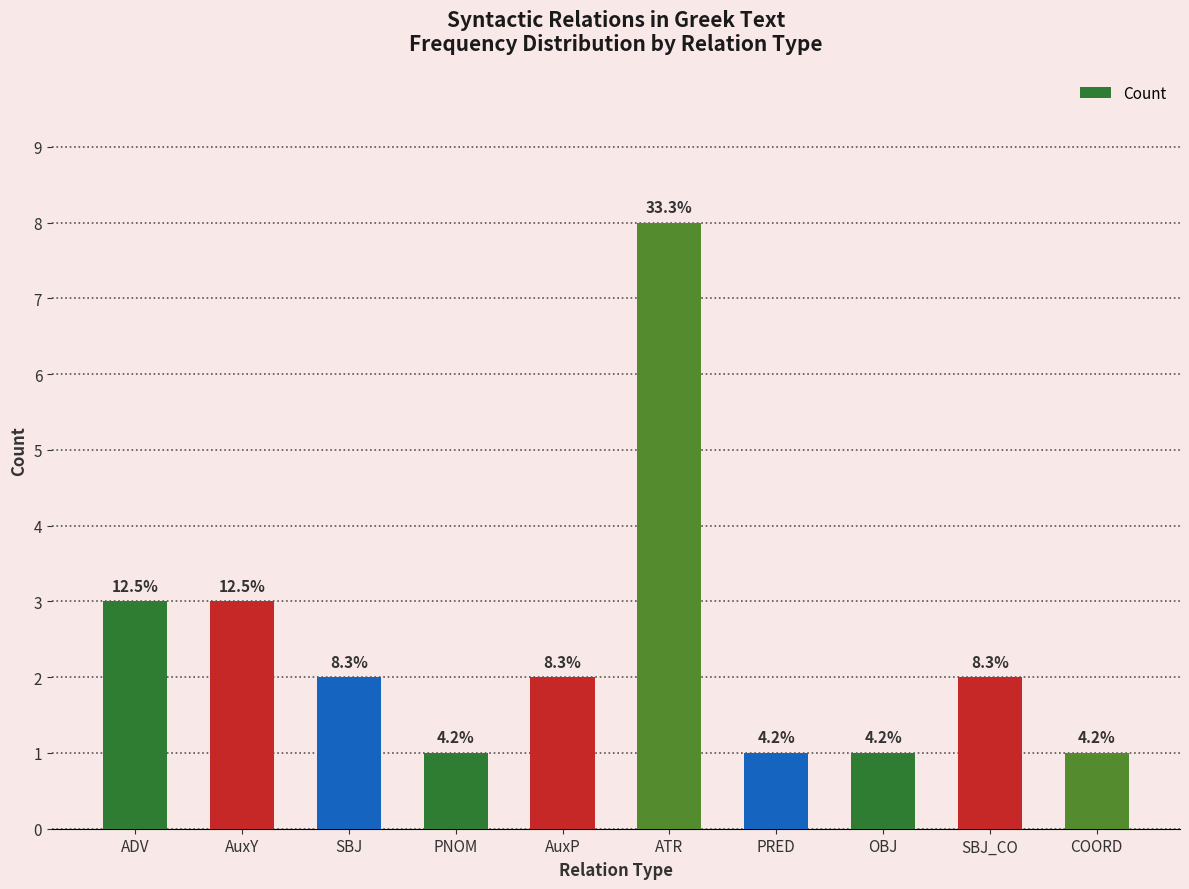

True or false: the data shows 1 at AuxP.

False